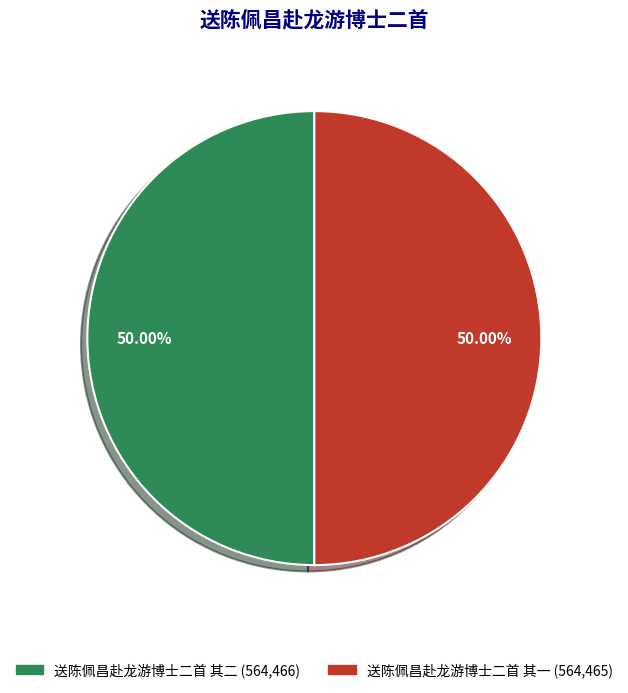

What is the ratio of the value at 送陈佩昌赴龙游博士二首 其二 to the value at 送陈佩昌赴龙游博士二首 其一?

1.0